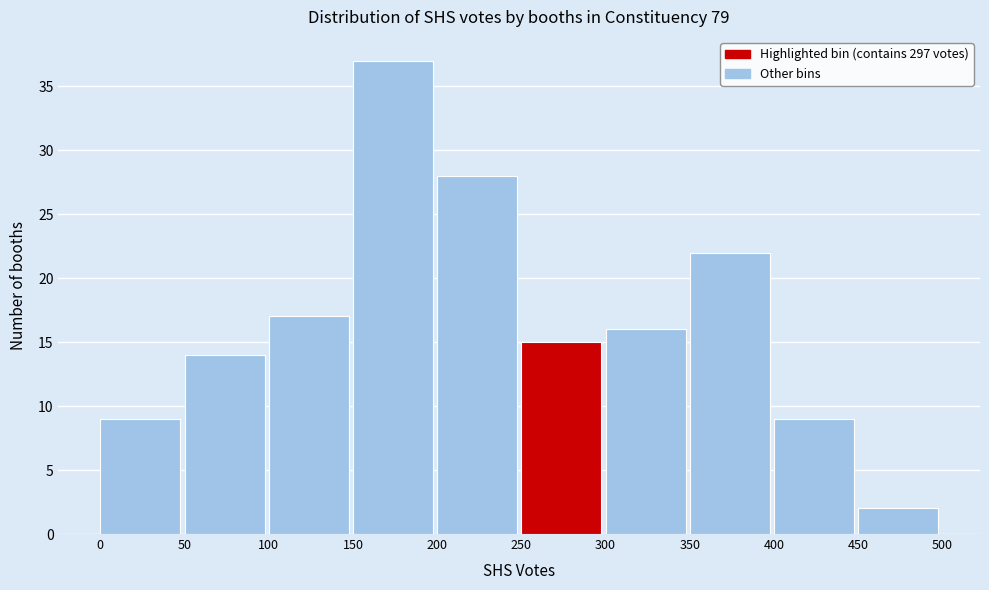

Reading left to right, transcribe this chart: for each bar, give the range it covers on the x-axis and its height. The values are not printed on the chart, so give them approximately, as read against the axis.

0 to 50: 9
50 to 100: 14
100 to 150: 17
150 to 200: 37
200 to 250: 28
250 to 300: 15
300 to 350: 16
350 to 400: 22
400 to 450: 9
450 to 500: 2